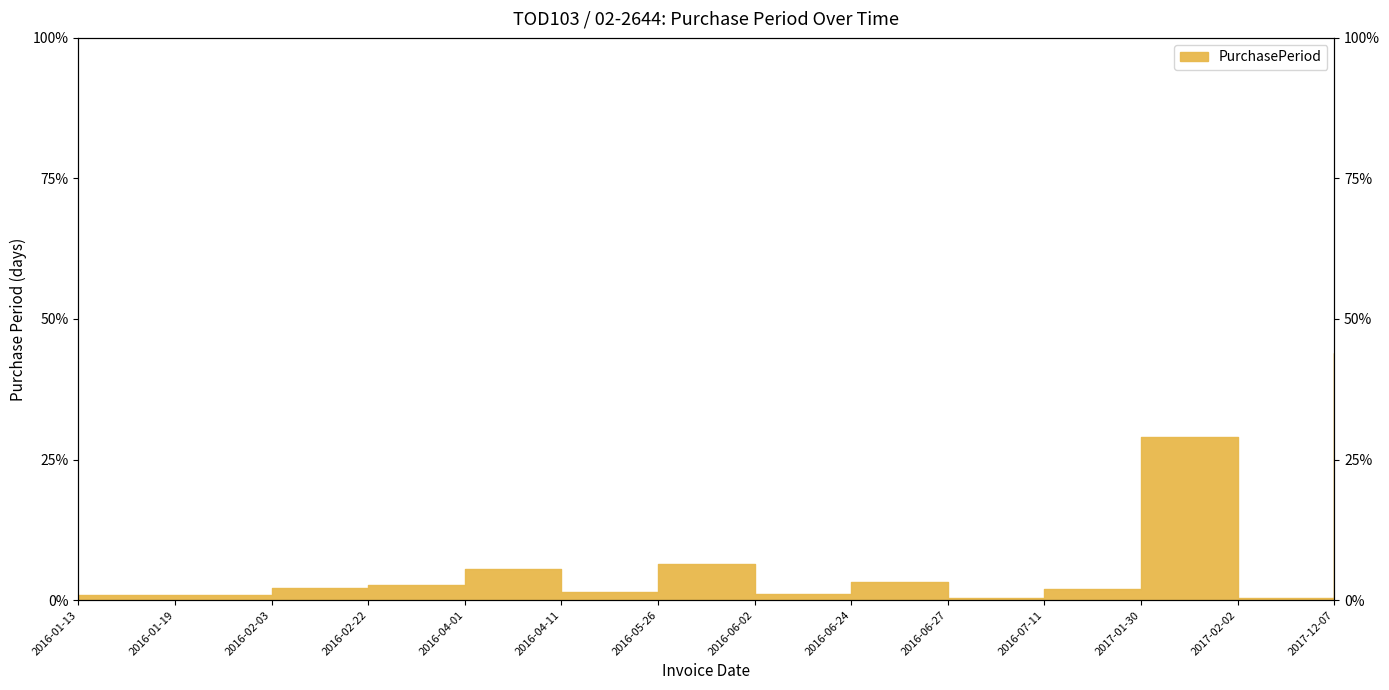

What is the change in value from 2016-07-11 to 2017-02-02?

-1.6